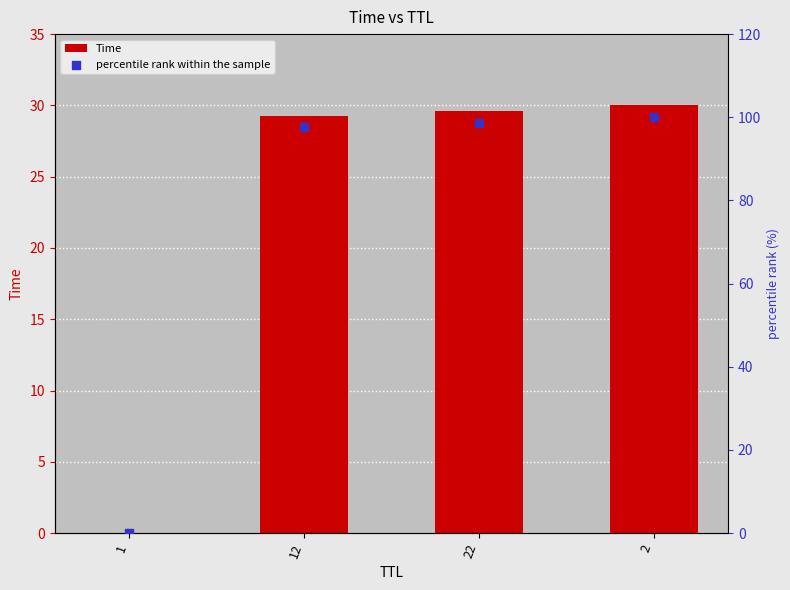

Which series reaches the minimum Y coordinate?

Time